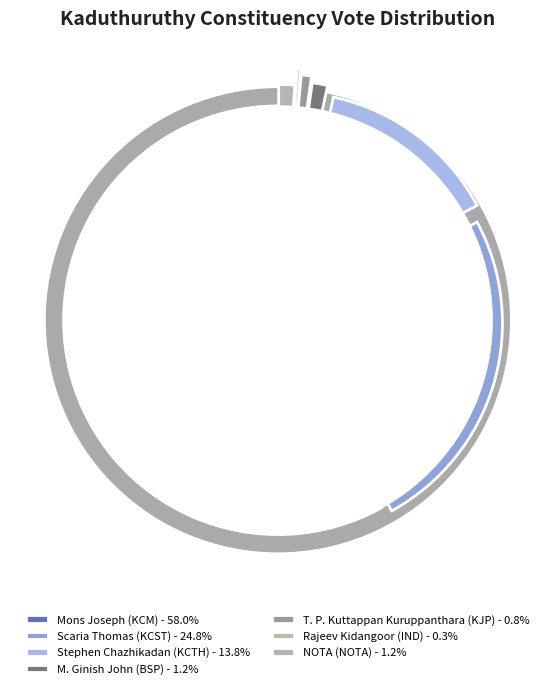

Which slice represents more than half of the pie?

Mons Joseph